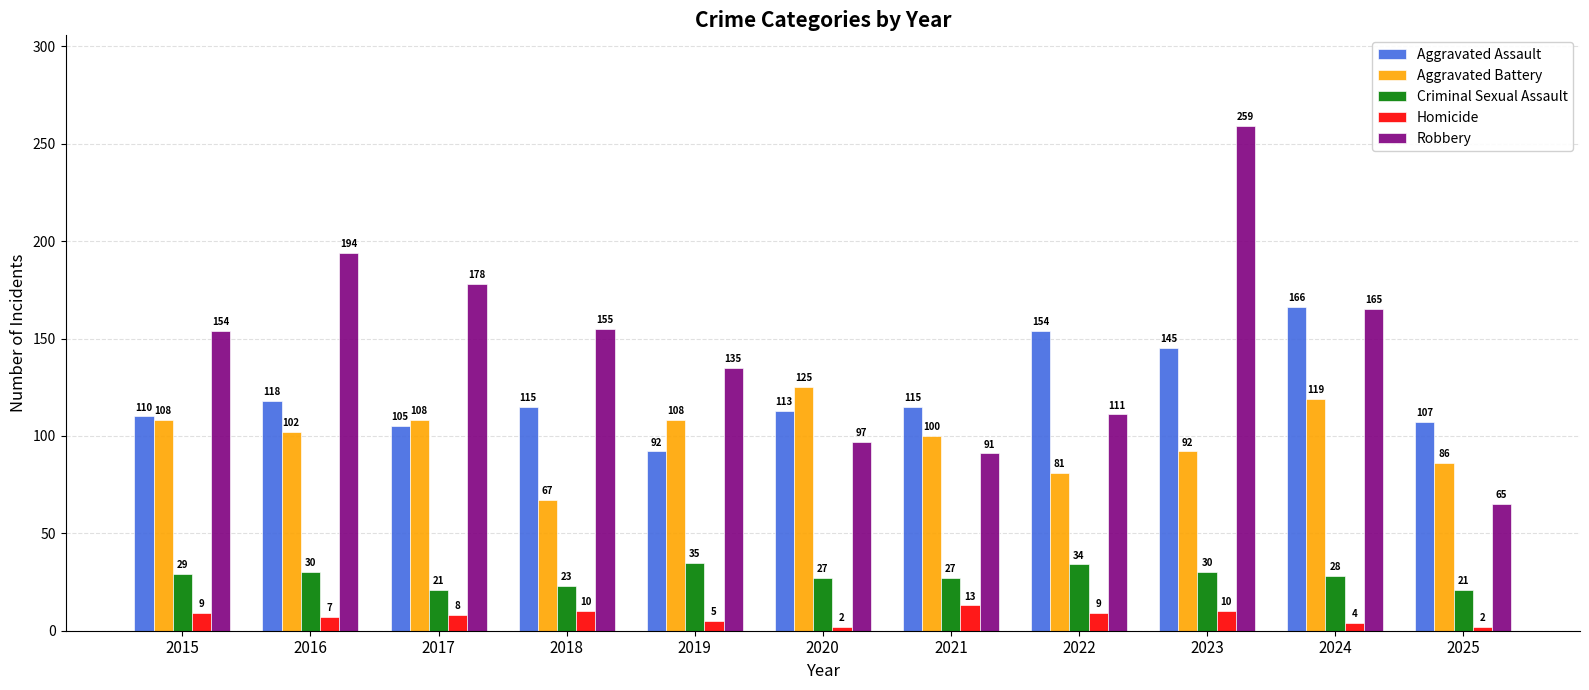

Which series has the largest total across all categories?

Robbery